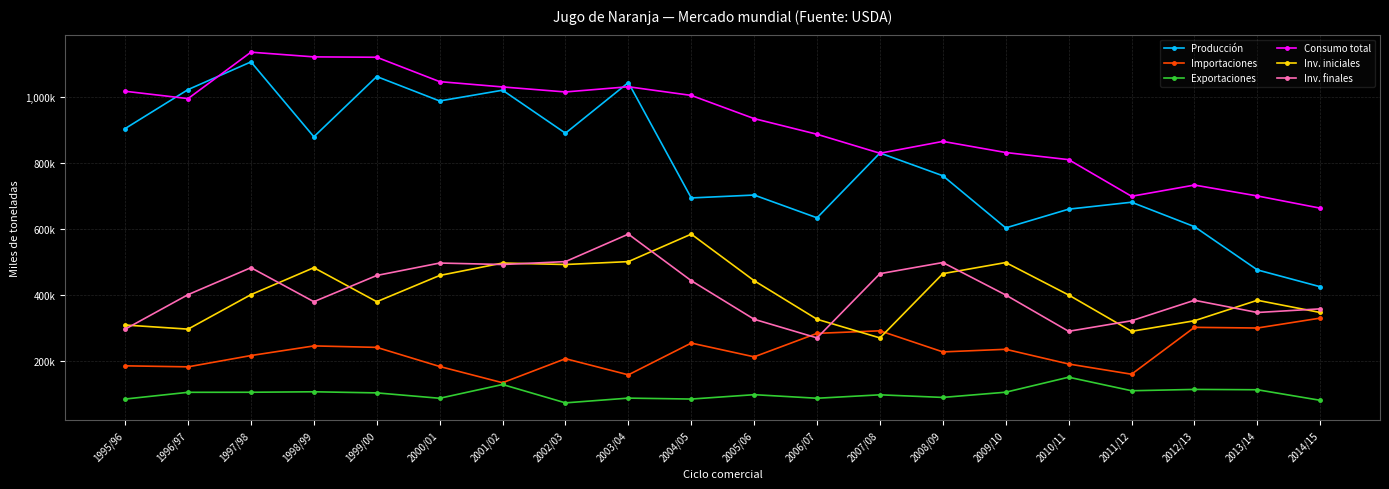

Is the value of Inv. iniciales at 1997/98 greater than the value of Exportaciones at 2007/08?

Yes